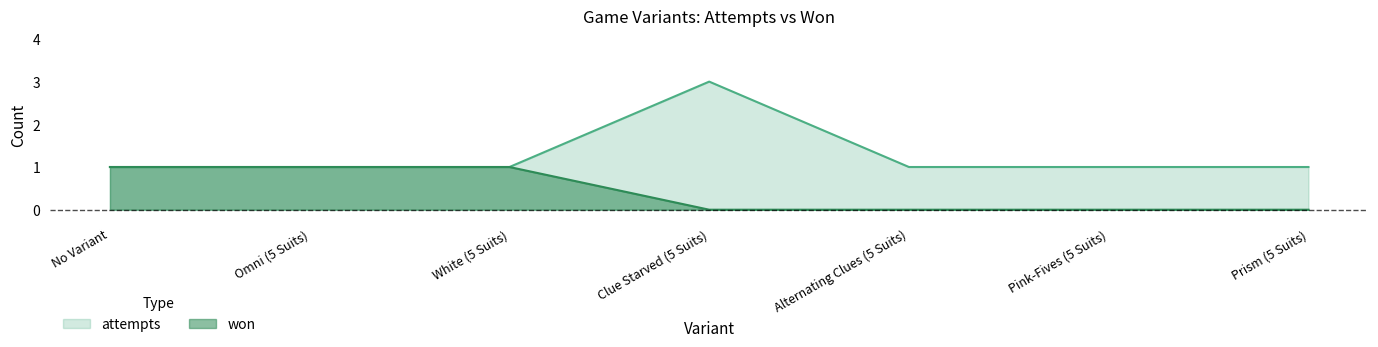

Read the attempts value at No Variant.

1